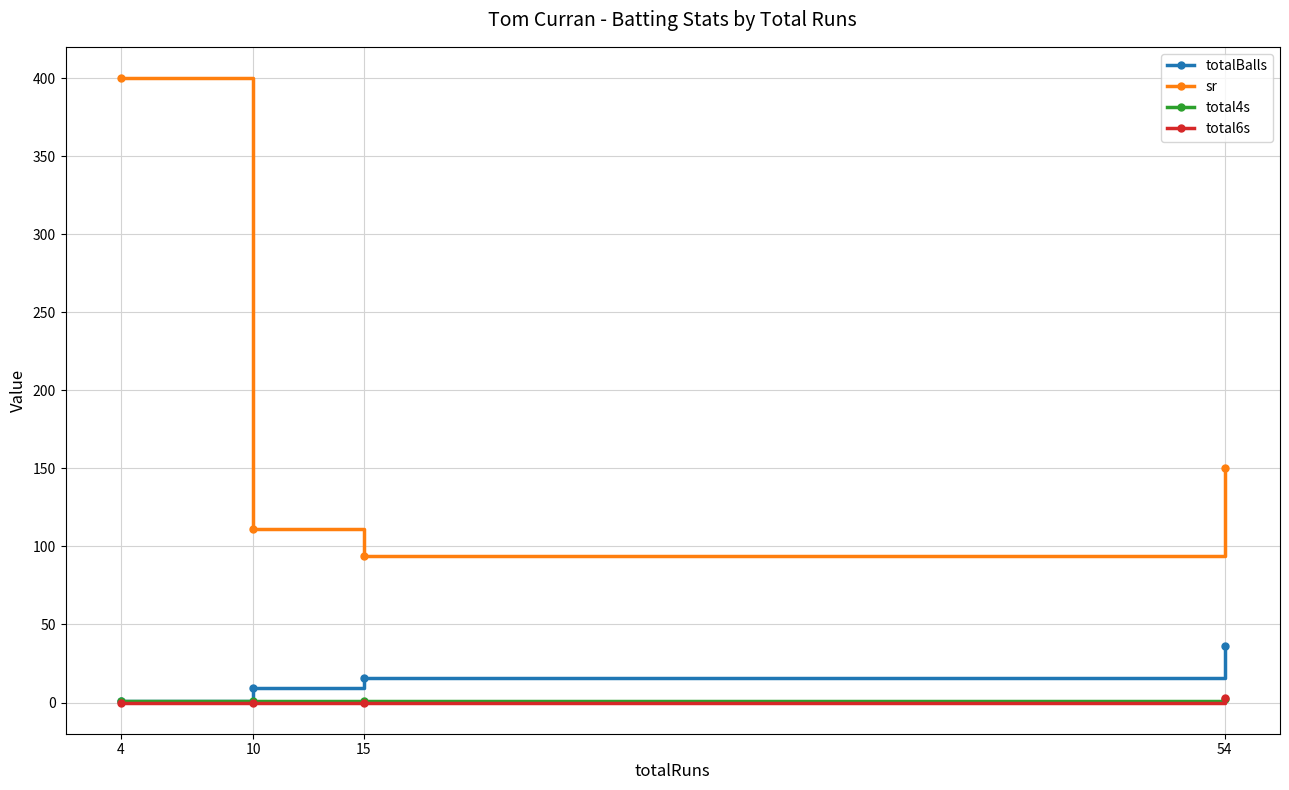

Between which two adjacent categories do total6s and total4s first intersect?

15 and 54